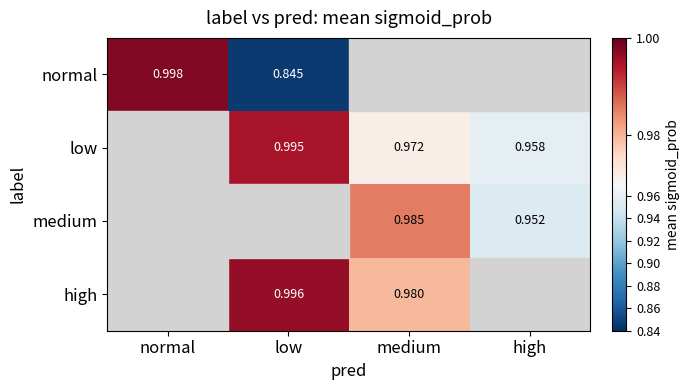

How many series are shown in this chart?

4